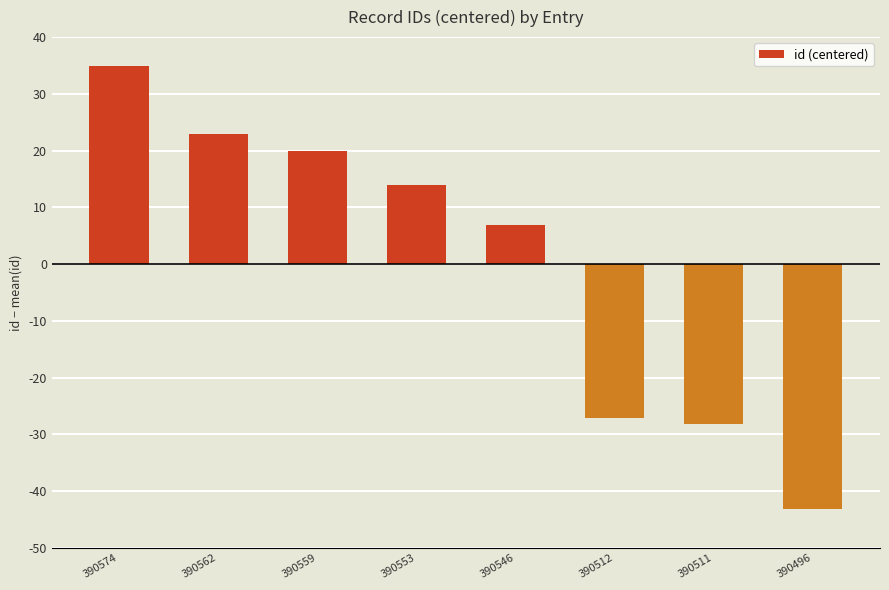

Is it true that the value at 390546 is 12.4?

False